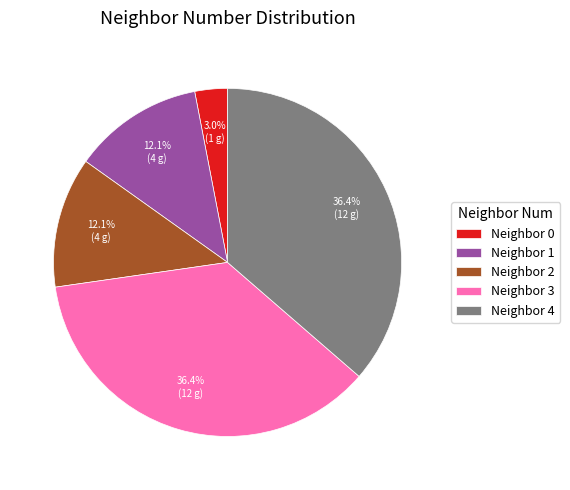

Is there a majority slice in this chart?

No